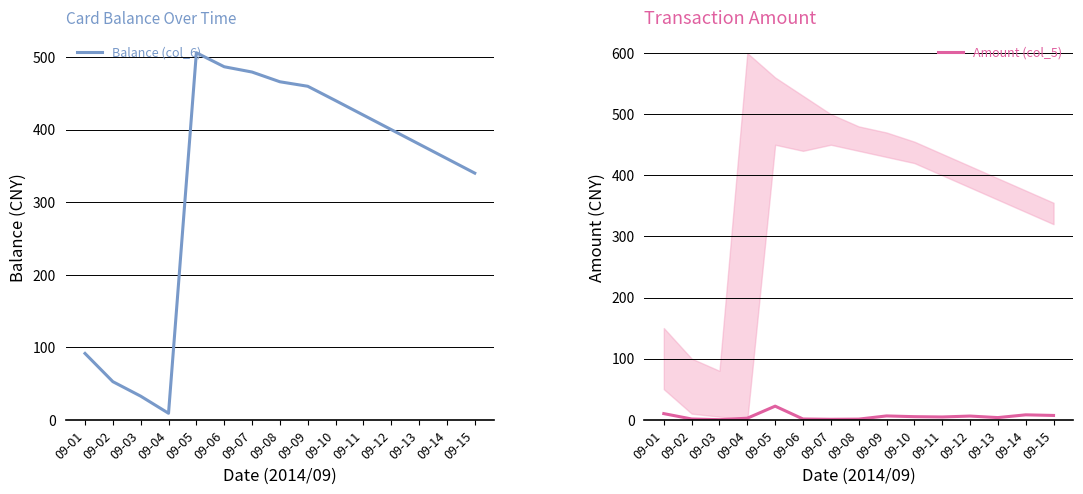

Count the number of categories in the chart.

15